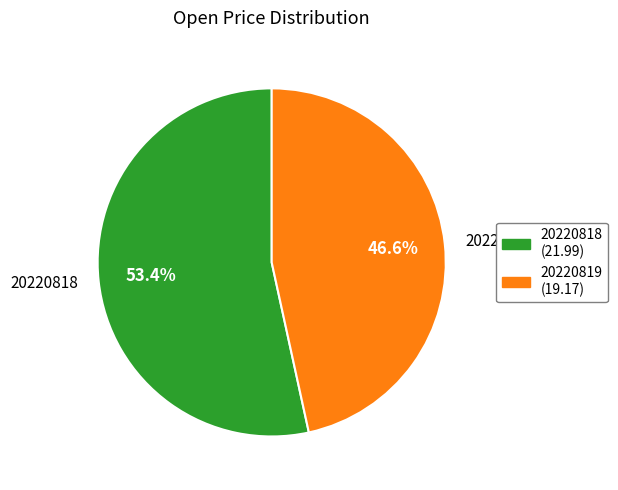

To the nearest percent, what is the average slice percentage?

50%